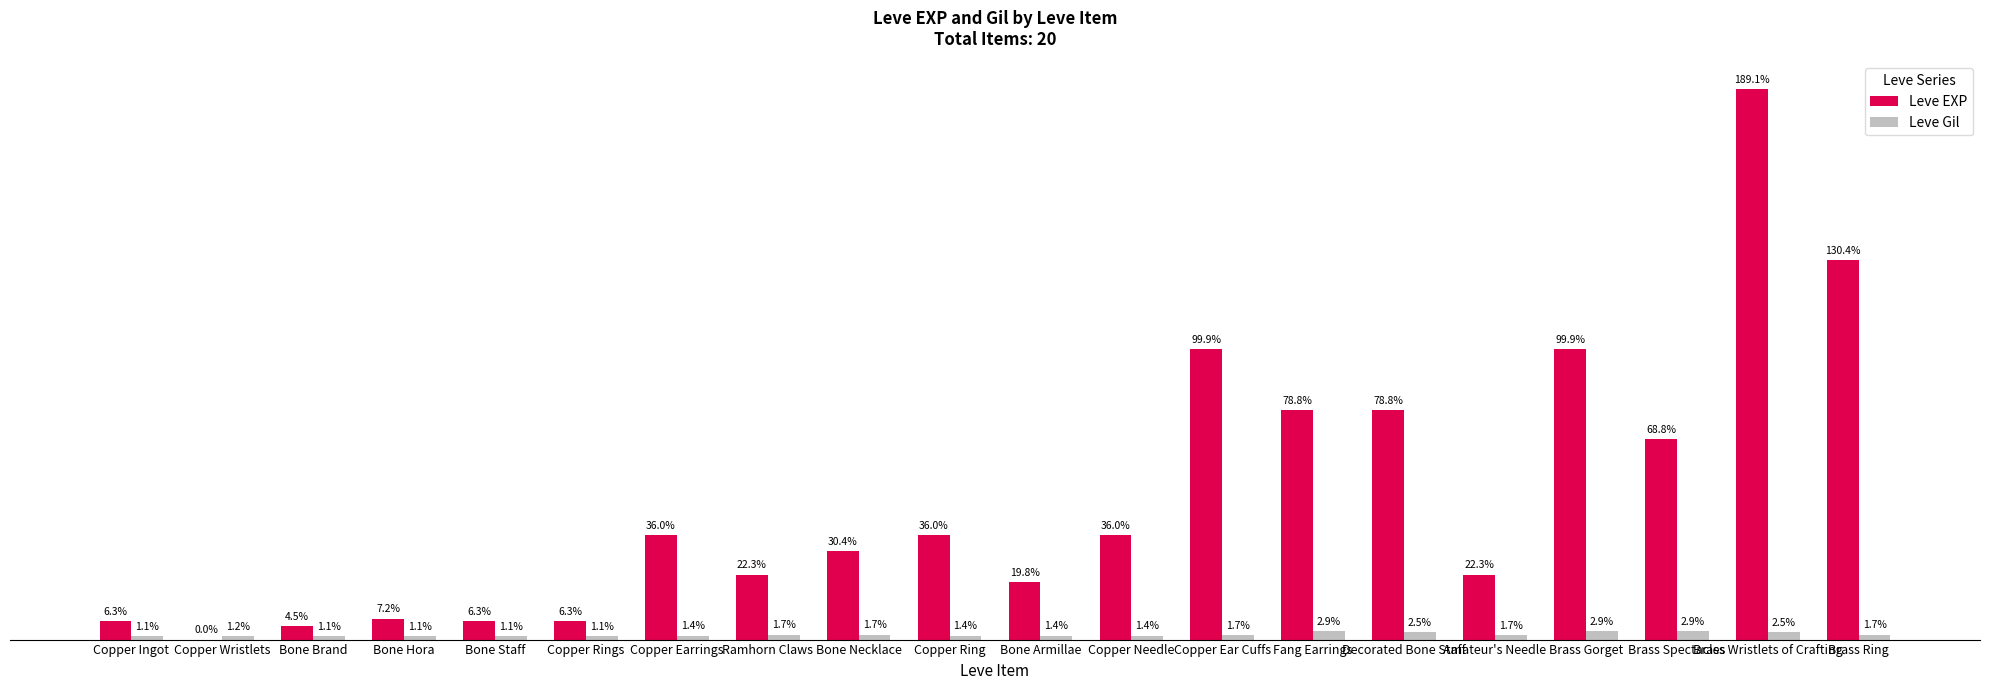

Where is Leve EXP nearest to the value 9455?

Copper Ear Cuffs